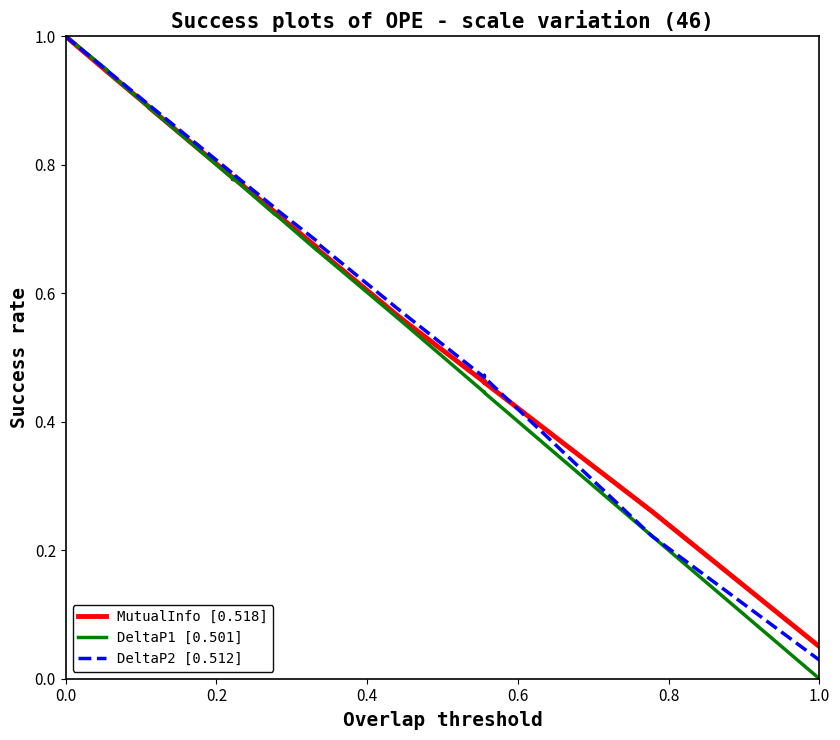

How many lines are shown in the chart?

3